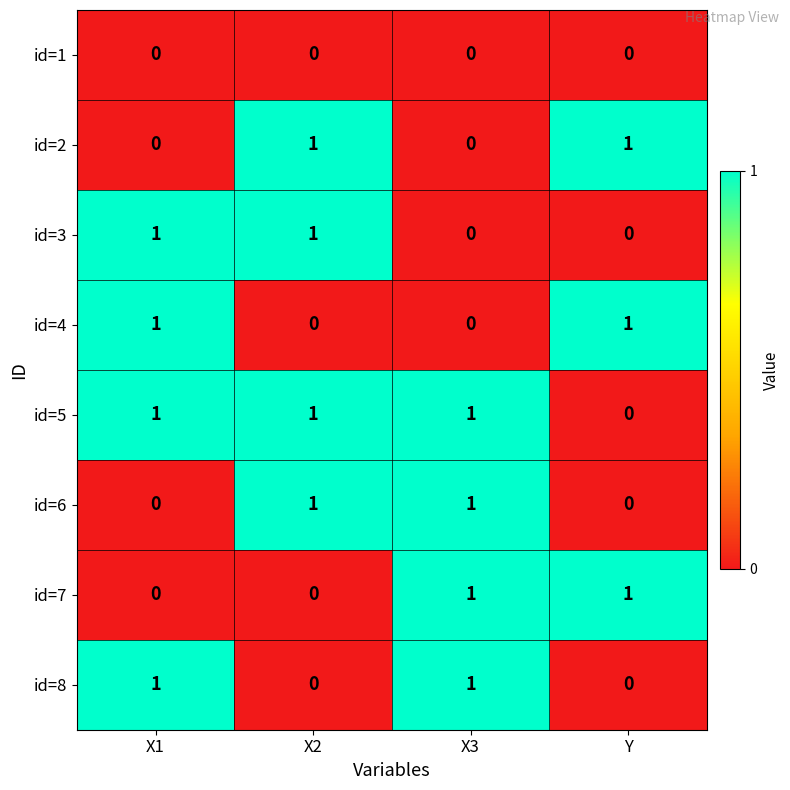

At how many categories does at least one series exceed 0?

4